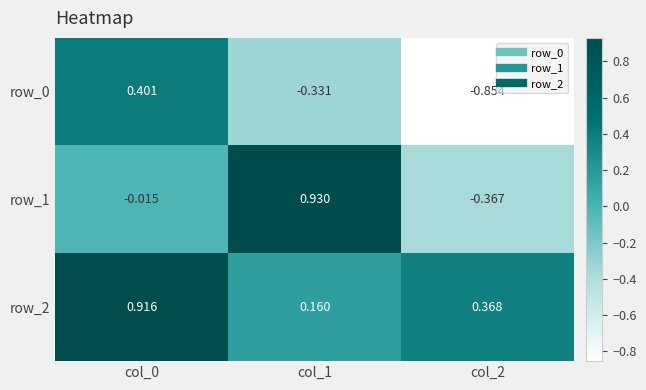

Is the value of row_0 at col_0 greater than the value of row_1 at col_2?

Yes